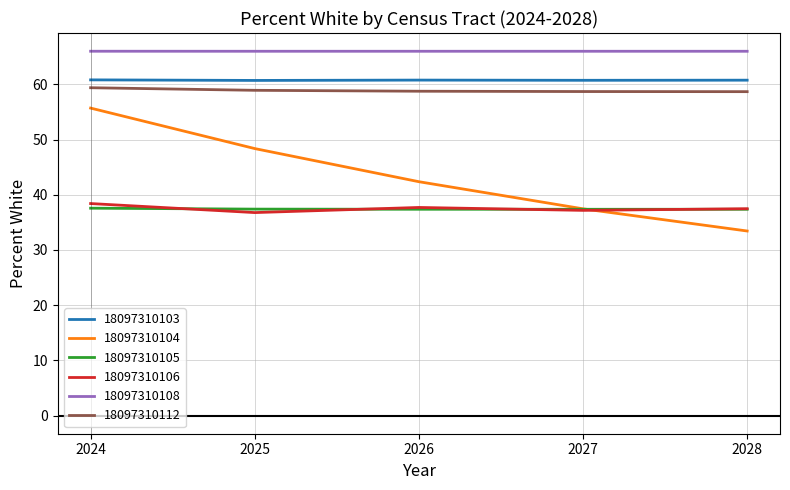

True or false: 18097310105 has a value of 55.7 at 2025.

False